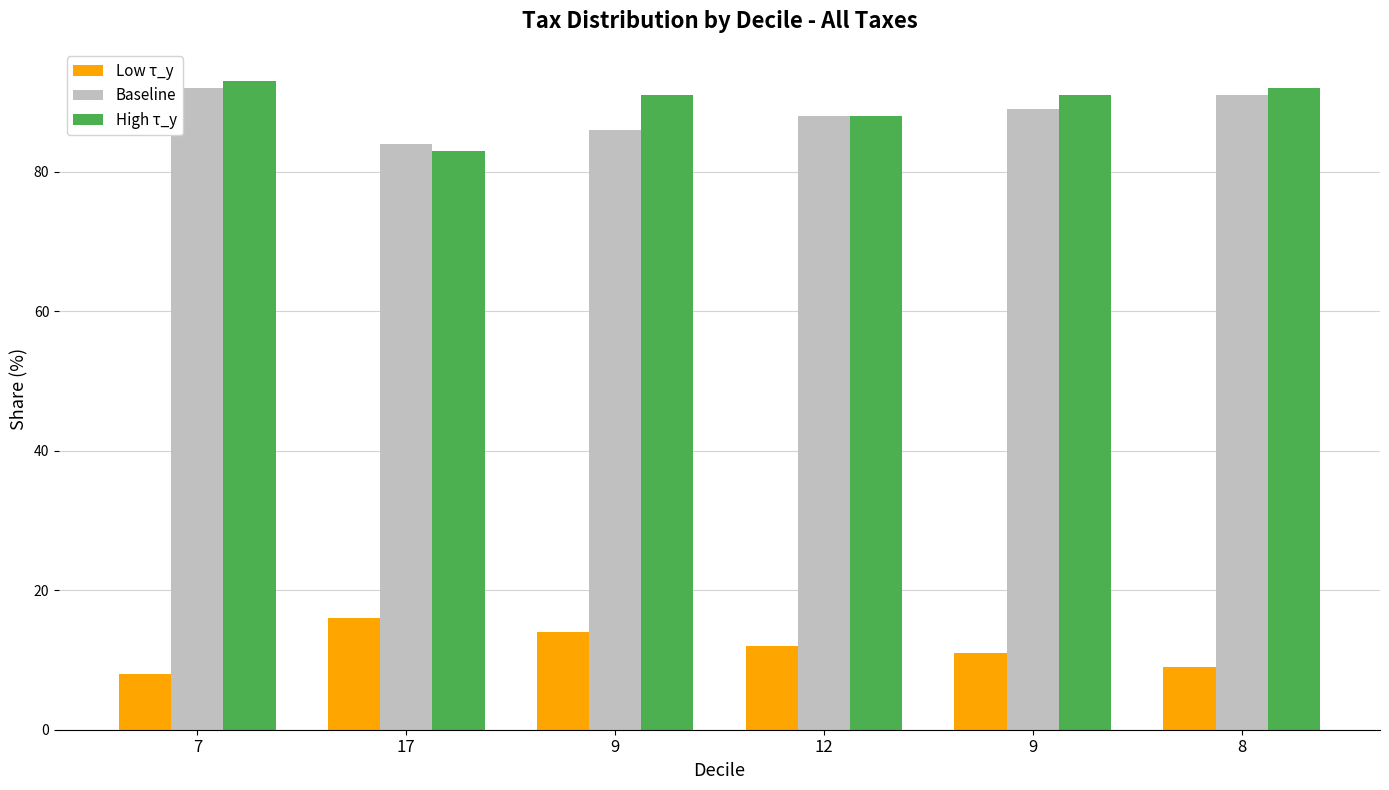

Between 17 and 8, which series saw the biggest shift?

High τ_y